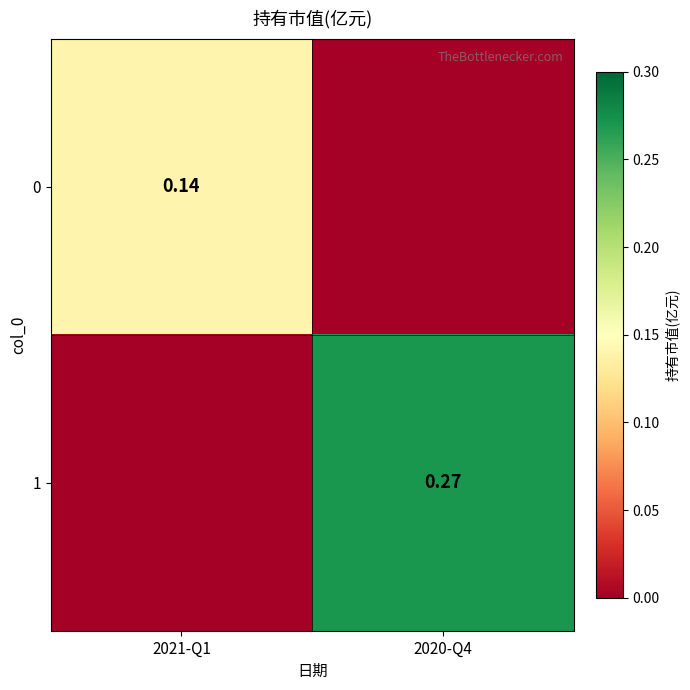

How many 1 values are between 0 and 1?

2